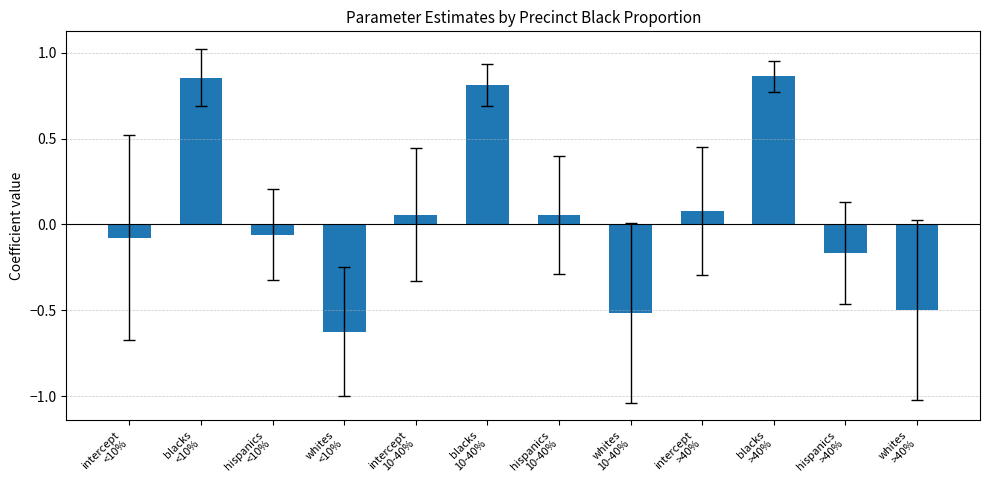

What is the difference between the second highest and minimum values?

1.5